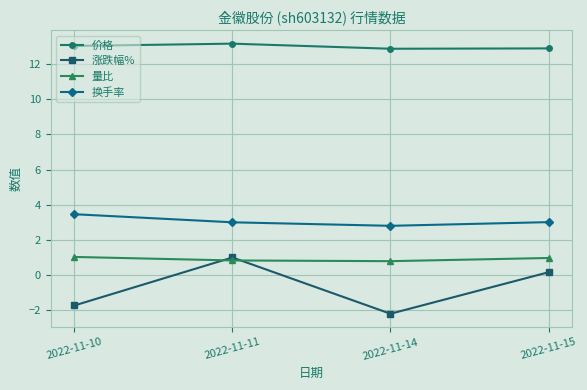

The value of 换手率 at 2022-11-11 is 1.0. True or false?

False